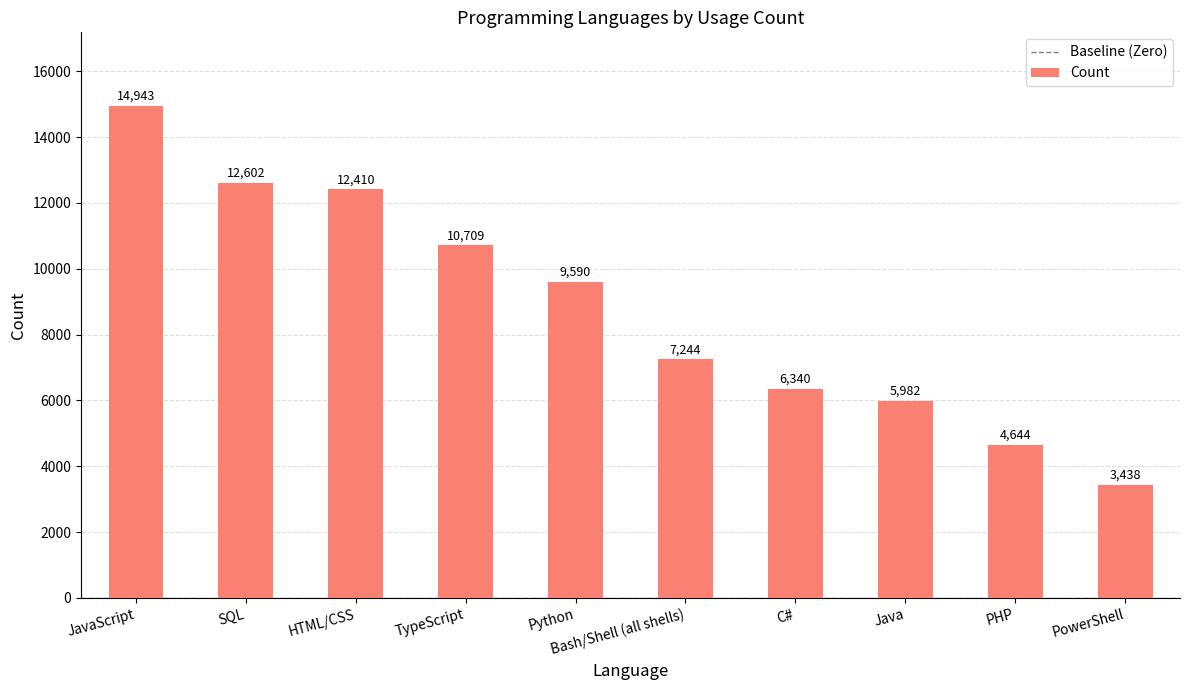

What is the value of the 10th bar from the left?

3438